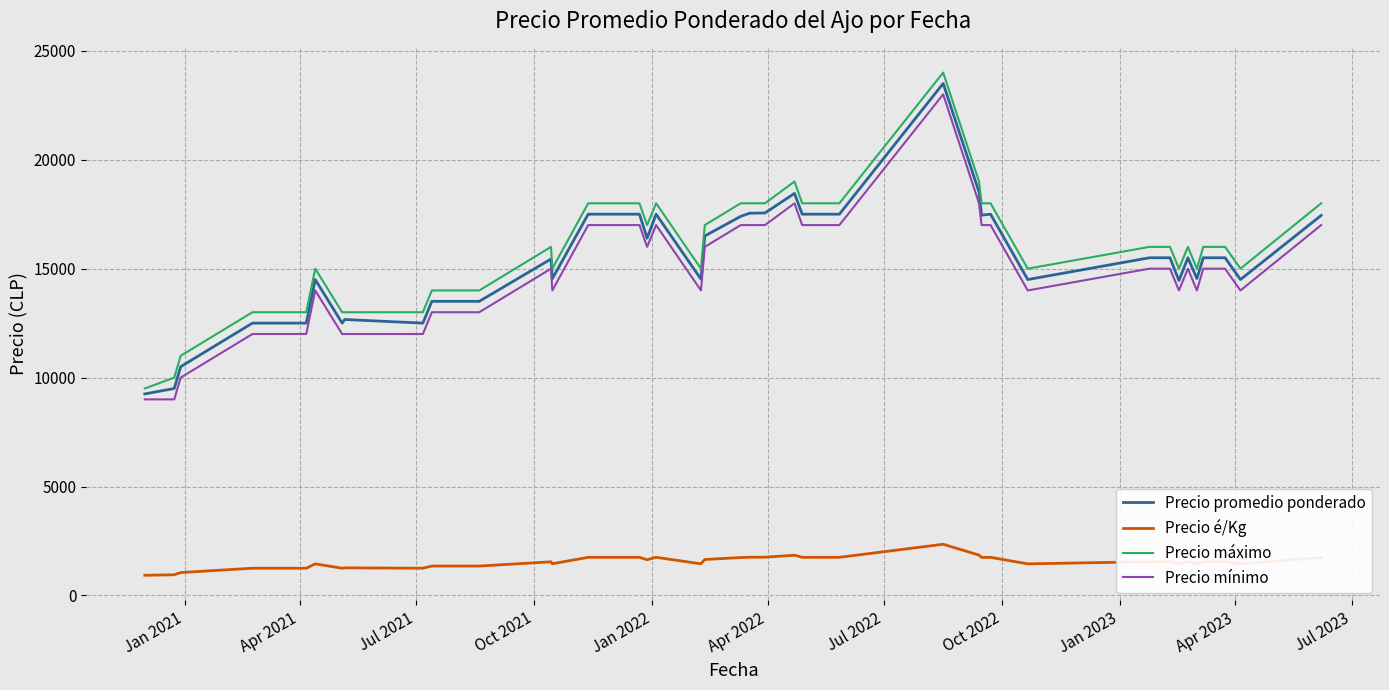

True or false: Precio promedio ponderado and Precio é/Kg intersect in this chart.

False